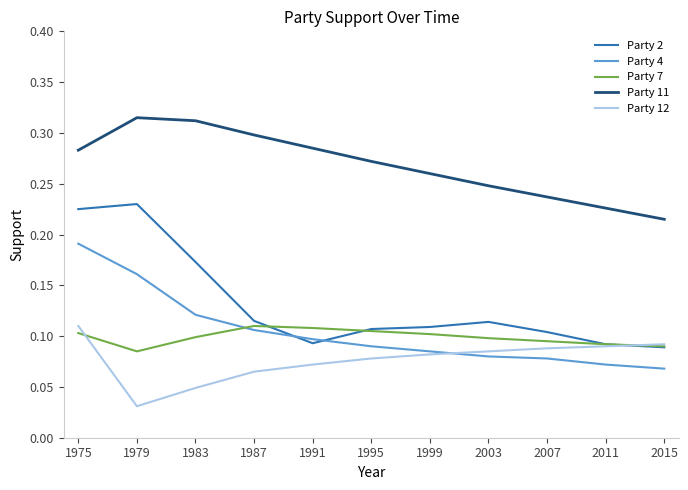

Between 1975 and 1999, which series saw the biggest shift?

Party 2